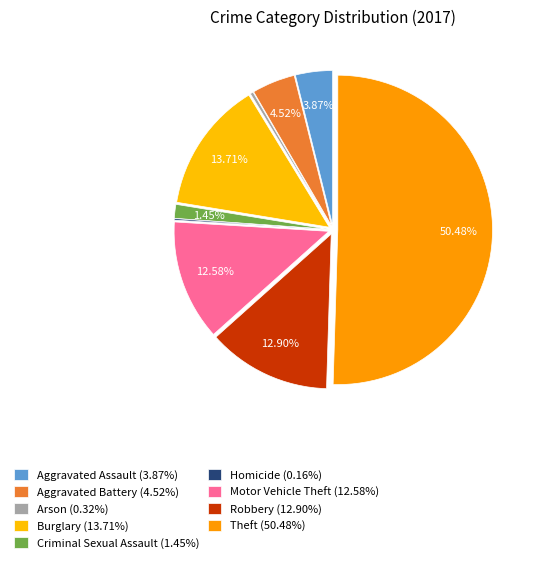

Is Theft the majority of the pie?

Yes